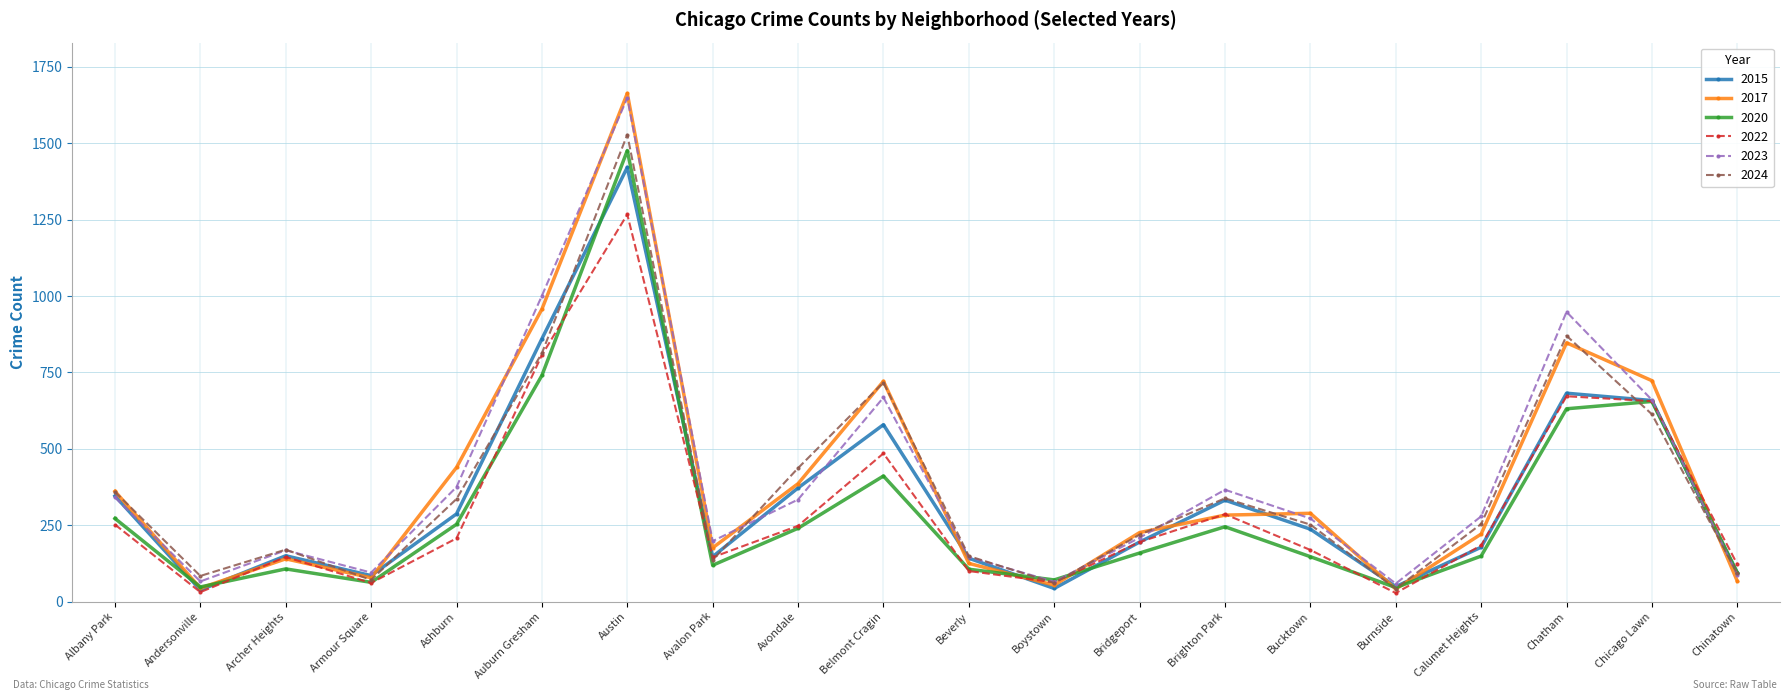

Is this an area chart (filled region under the line)?

No